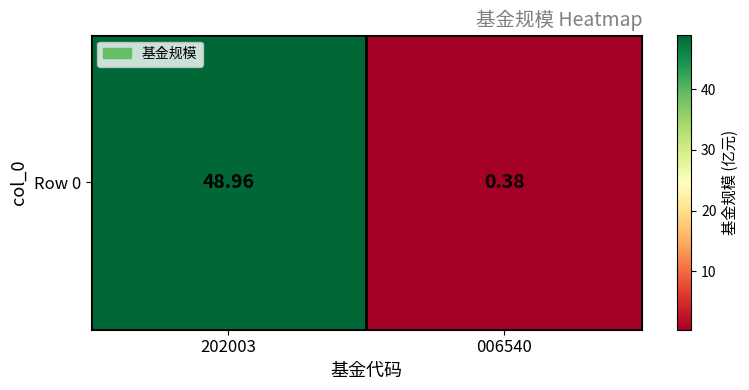

Where does the data first go above 48?

202003